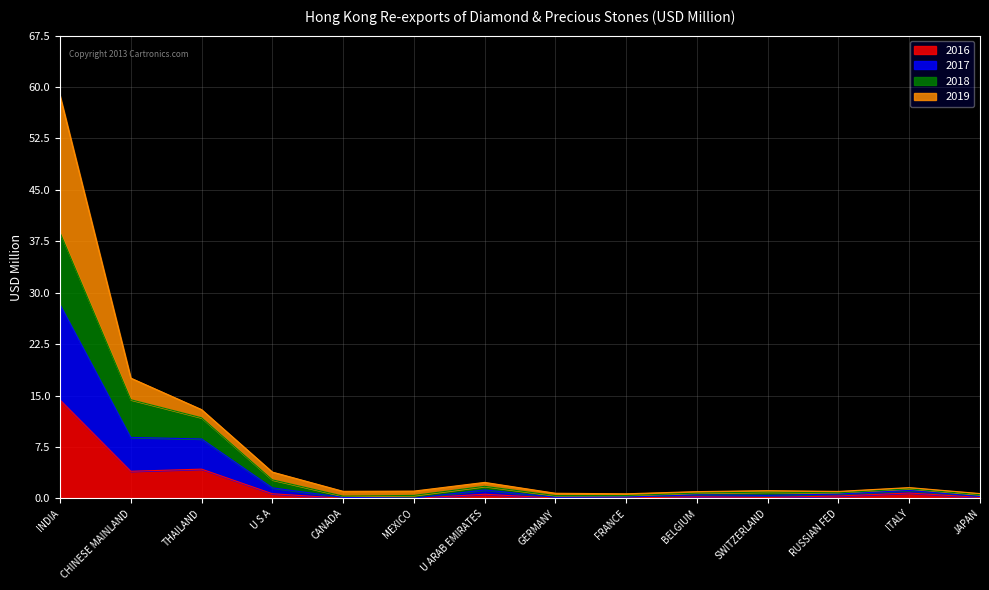

Which category has the lowest value in the 2017 series?

CANADA